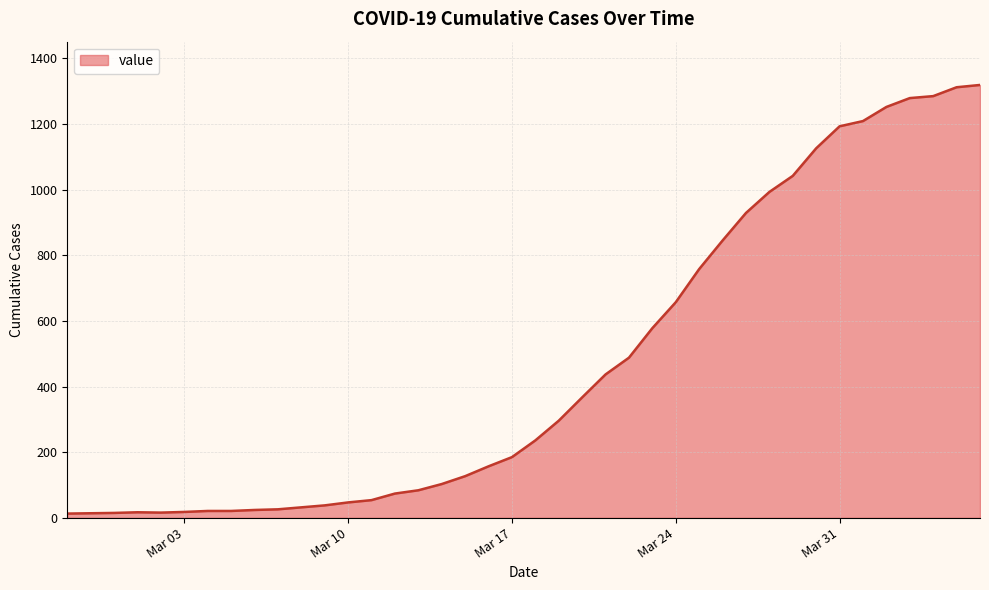

Reading left to right, what are all the values shown in this chart?

13	14	15	17	16	18	21	21	24	26	32	38	47	54	74	84	103	127	157	185	236	296	367	437	488	578	657	758	845	929	993	1042	1126	1193	1209	1252	1279	1285	1312	1319